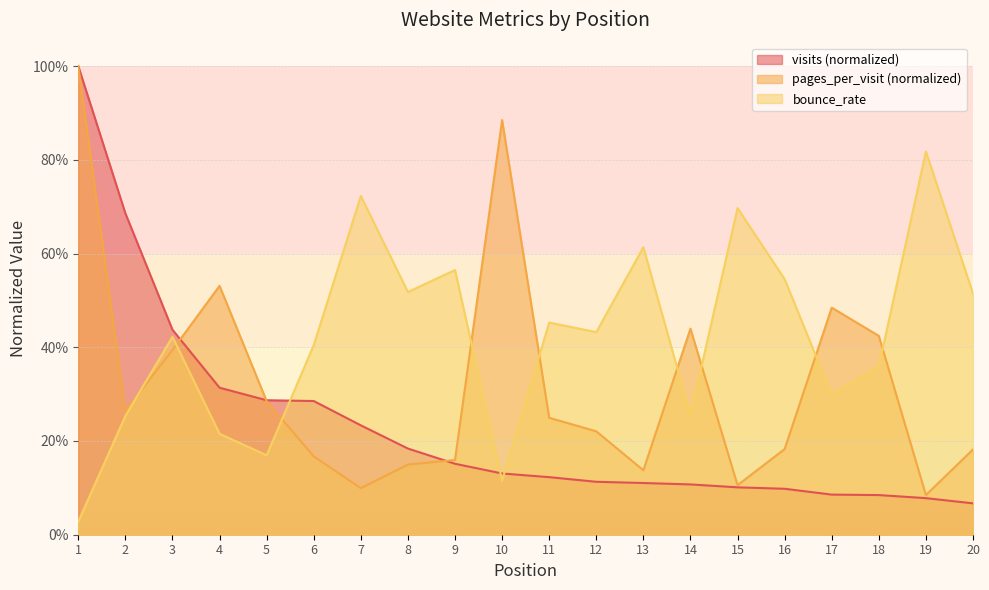

What is the lowest value of the visits series?

0.1